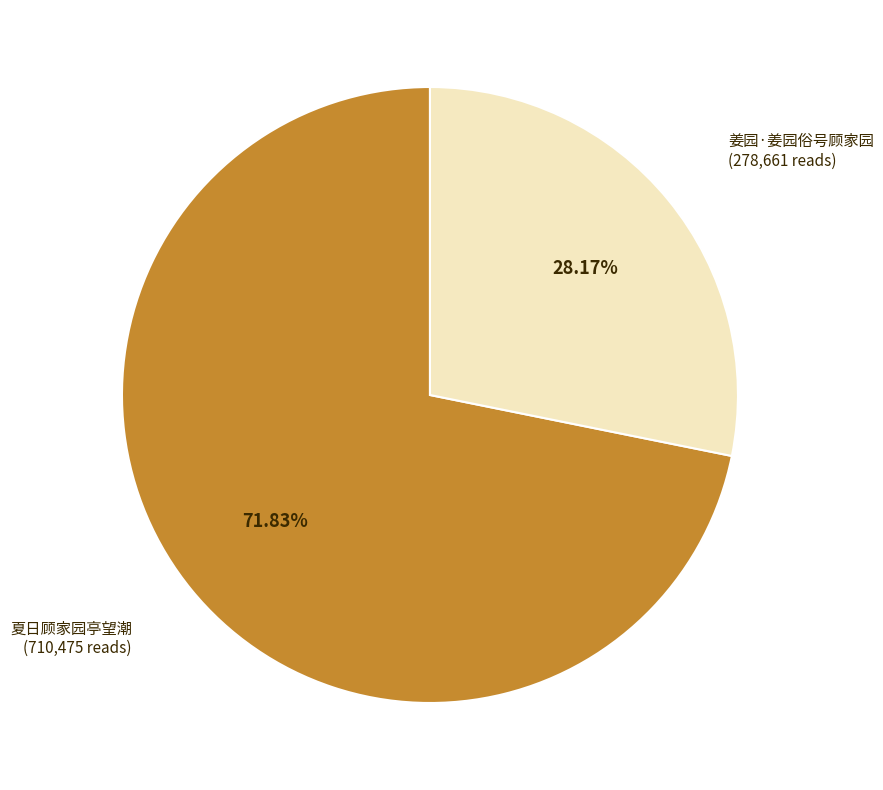

To the nearest percent, what is the difference between the 姜园·姜园俗号顾家园 and 夏日顾家园亭望潮 slice percentages?

44%